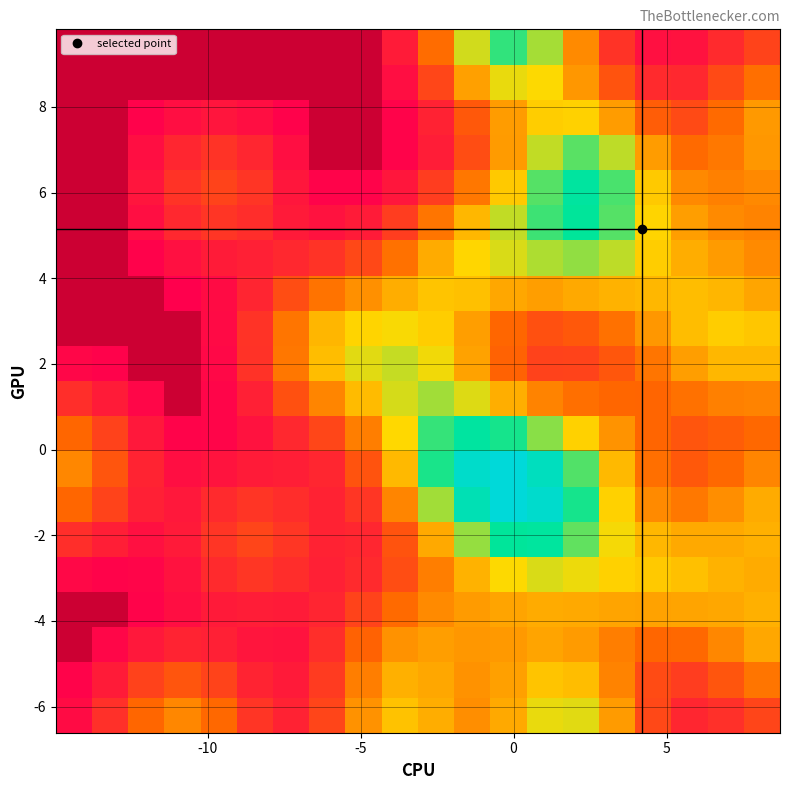

At how many categories does at least one series exceed 0?

20